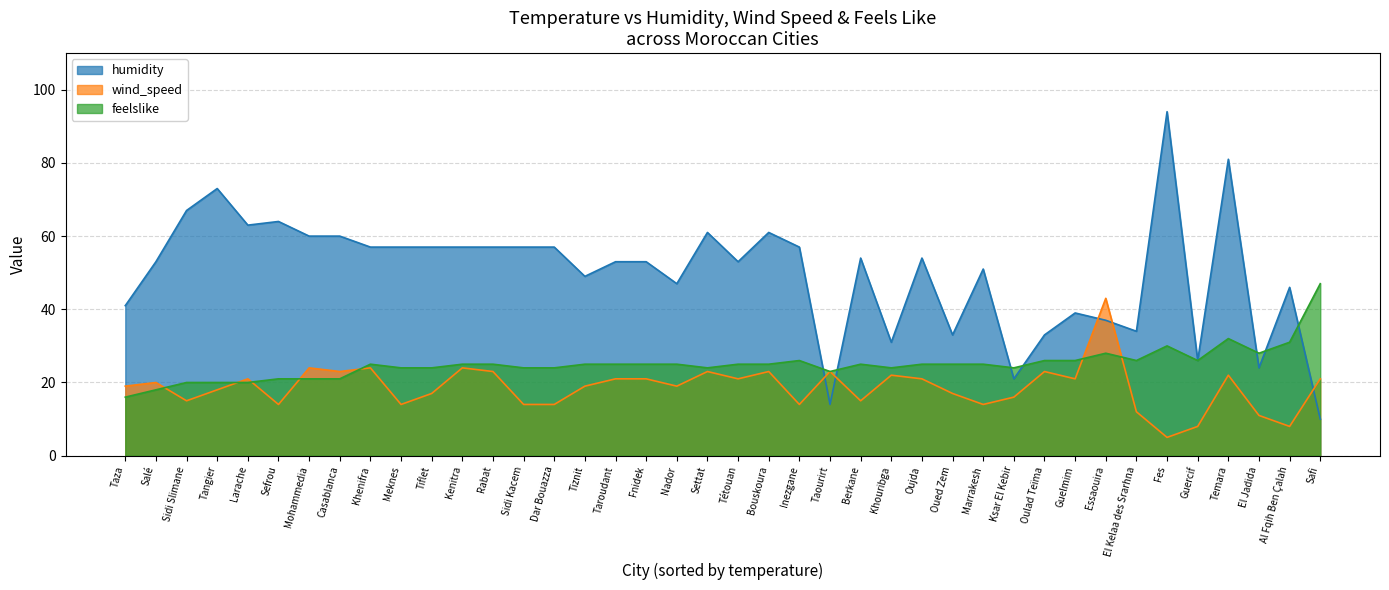

What are all the series names shown in the legend?

humidity, wind_speed, feelslike